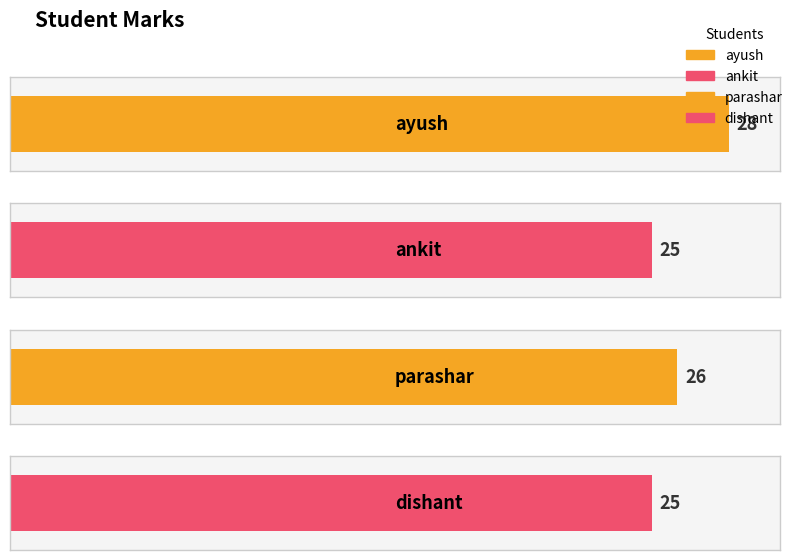

What is the average value?

26